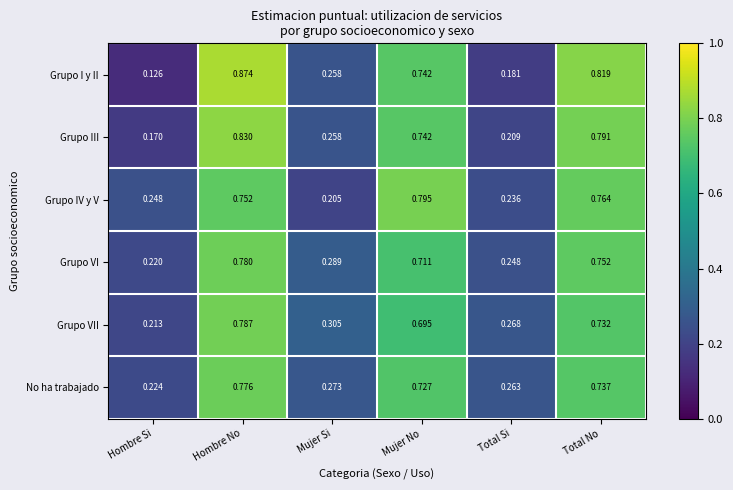

Between Hombre No and Mujer Si, which series saw the biggest shift?

Grupo I y II